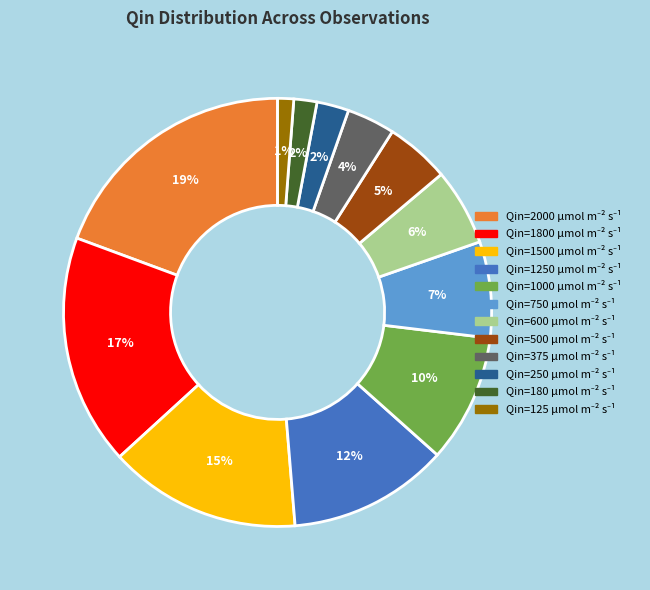

Is there a majority slice in this chart?

No